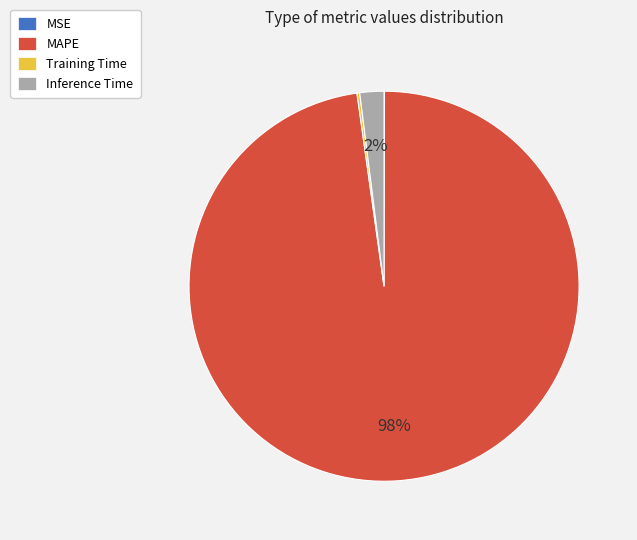

Which has a higher value, MAPE or Inference Time?

MAPE